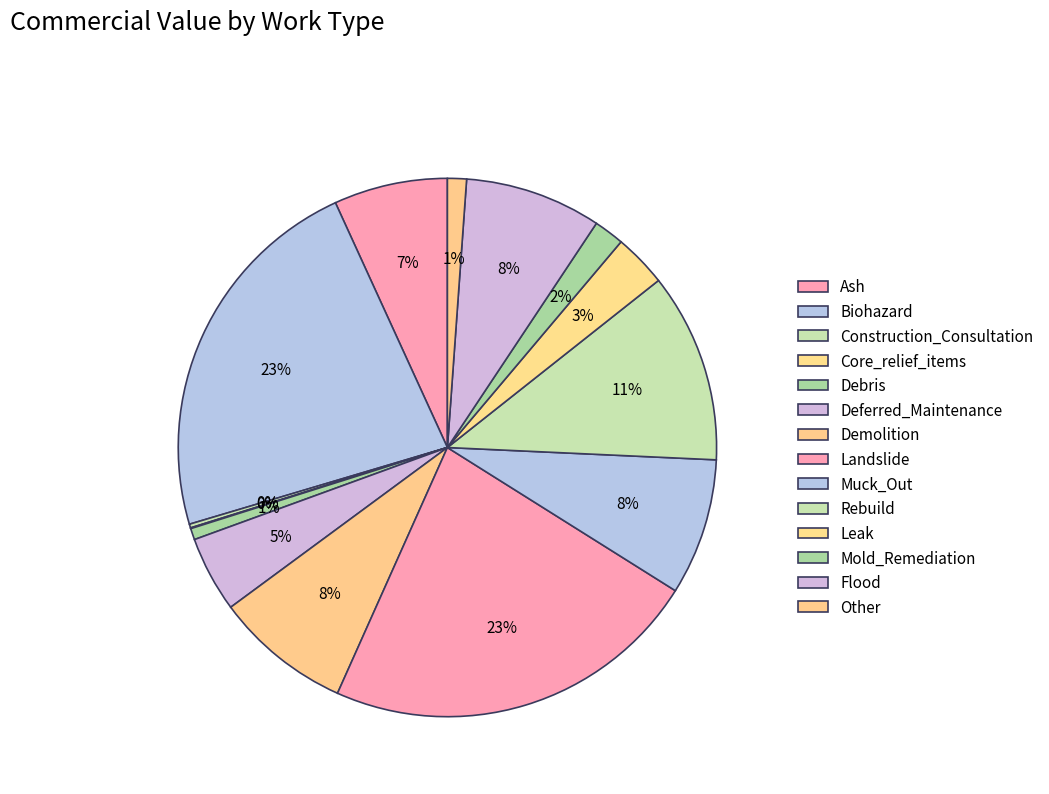

What percentage is NOT represented by Deferred_Maintenance?

95.4%